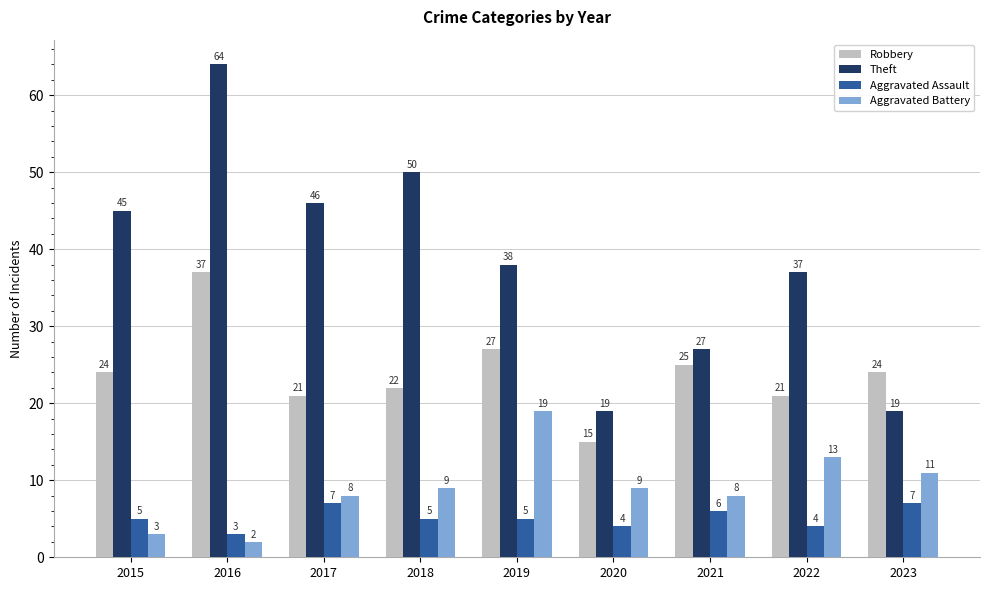

List the series in order of their peak value, lowest first.

Aggravated Assault, Aggravated Battery, Robbery, Theft